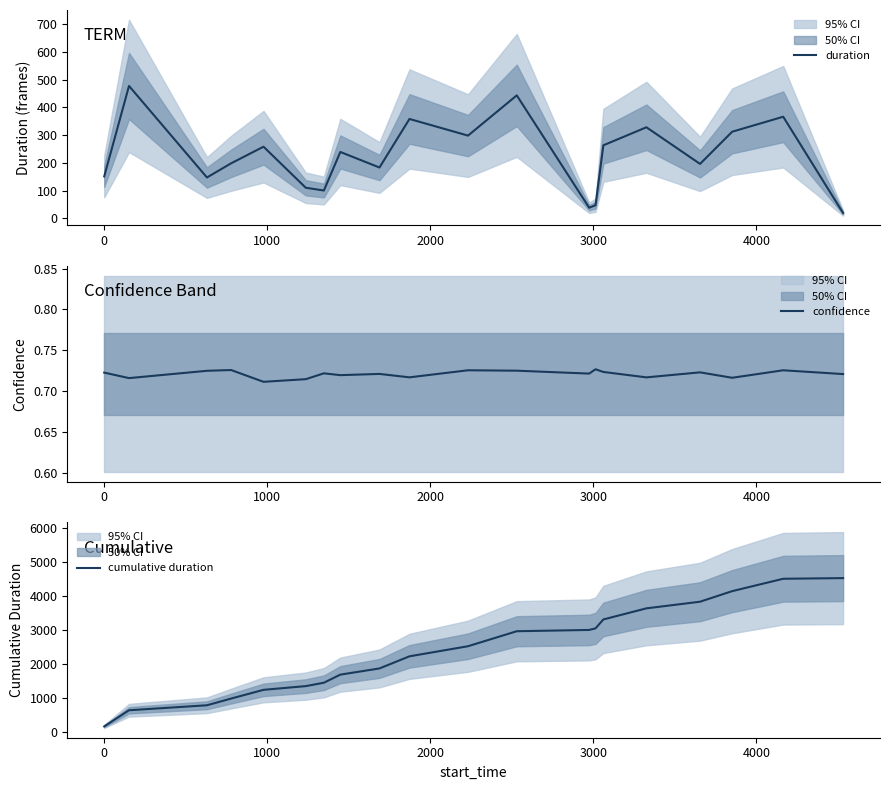

How many lines are shown in the chart?

3